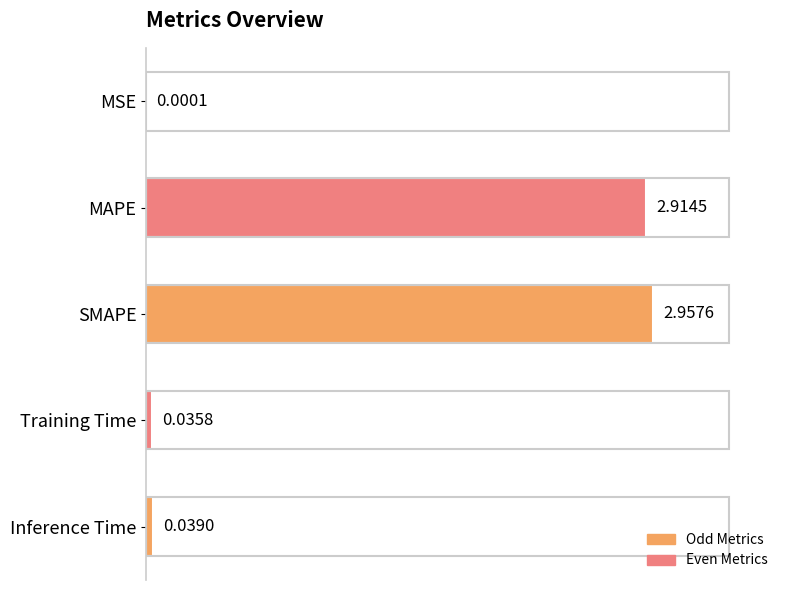

What is the sum of all values?

5.9